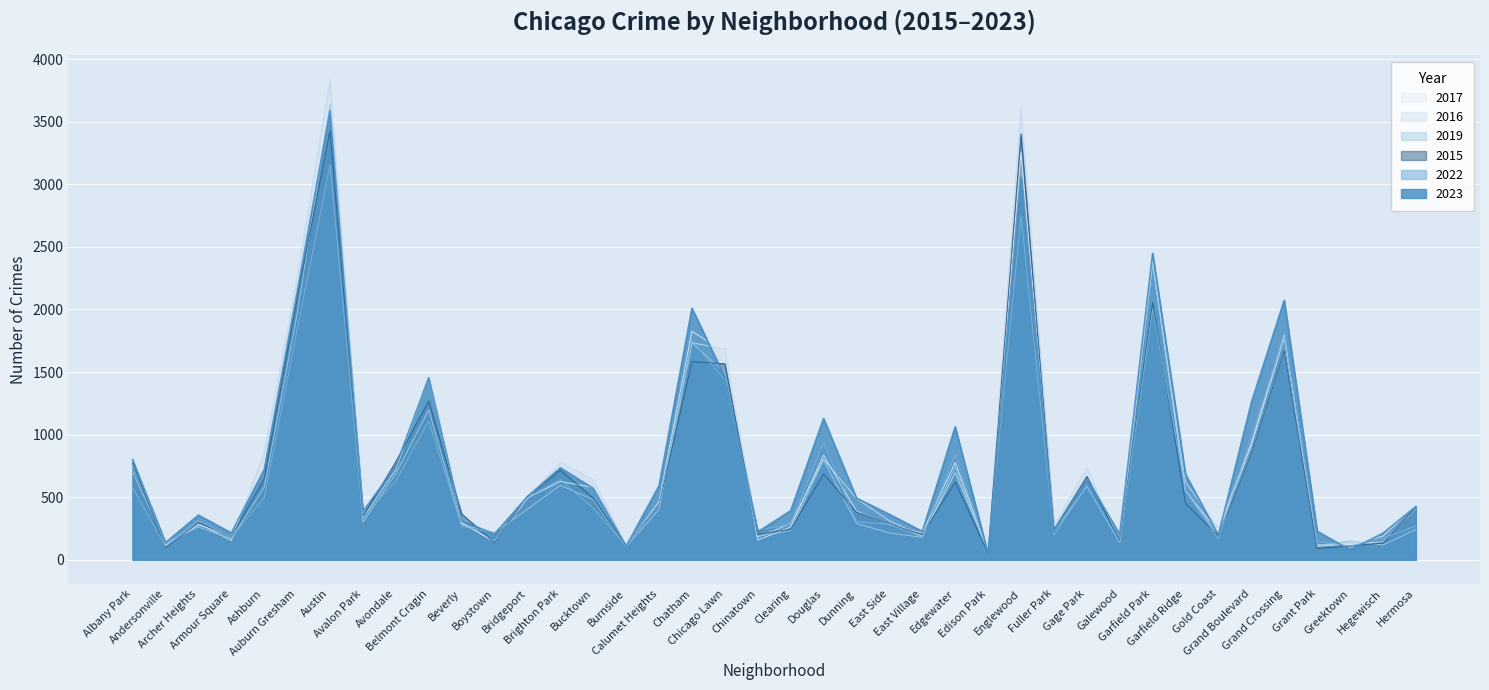

How many series are shown in this chart?

6